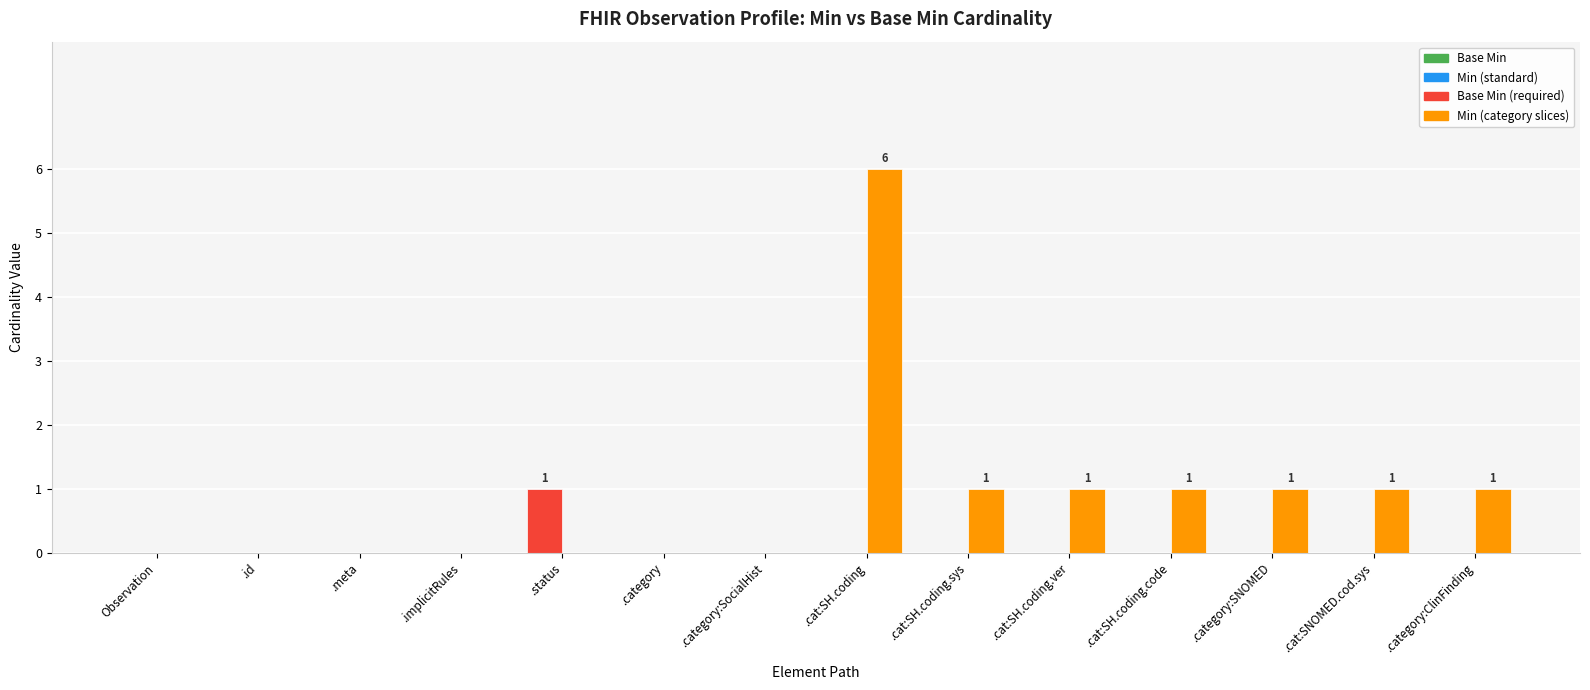

How many series are shown in this chart?

2